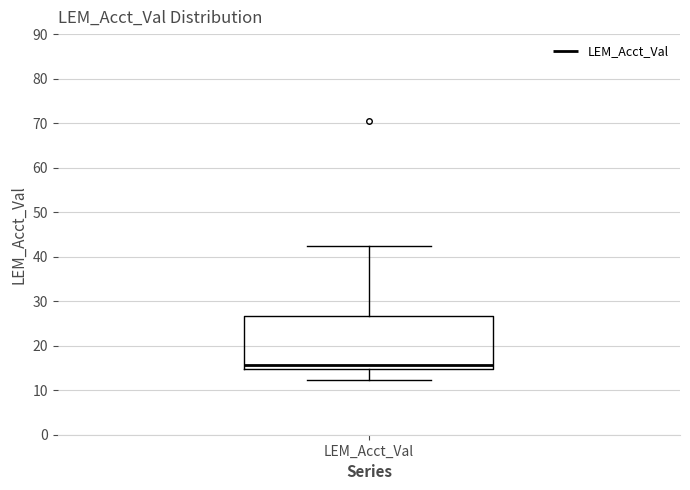

Transcribe this box plot: give where the median line is, the range the box spans, and where the two whiskers end, as read against the y-axis. The values are not printed on the chart, so give them approximately, as read against the axis.

median 16, box 15 to 27, whiskers 12 to 42